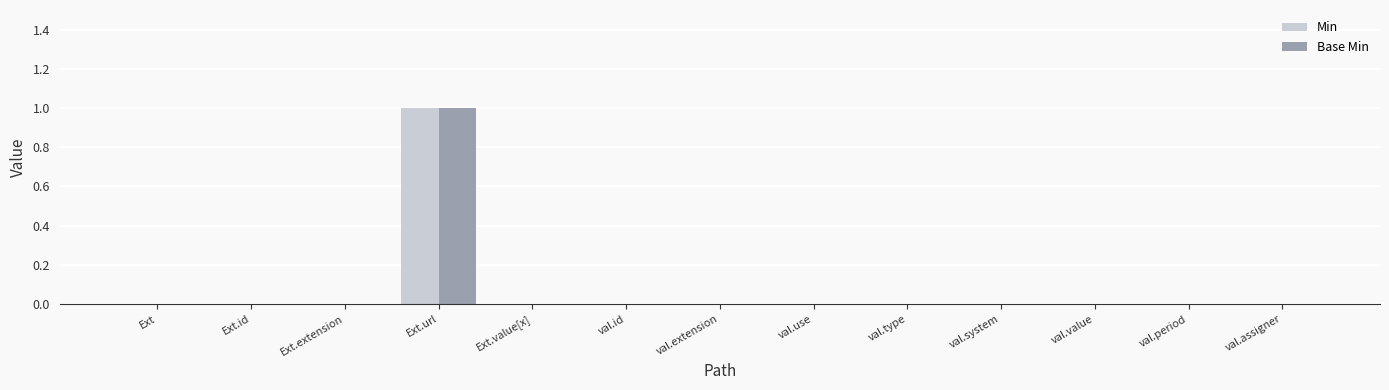

Count the number of data series in this chart.

2